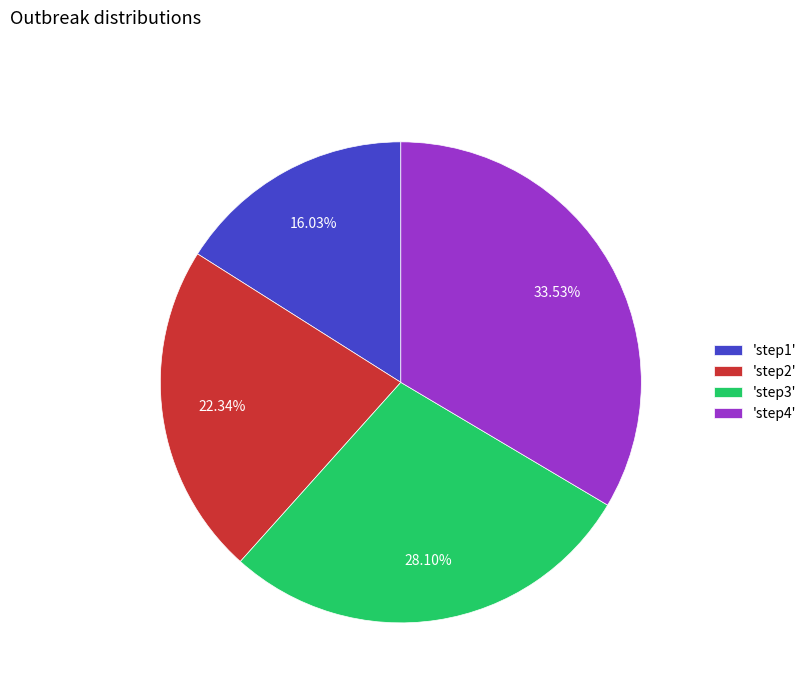

Is the sum of 'step3' and 'step2' greater than half?

Yes